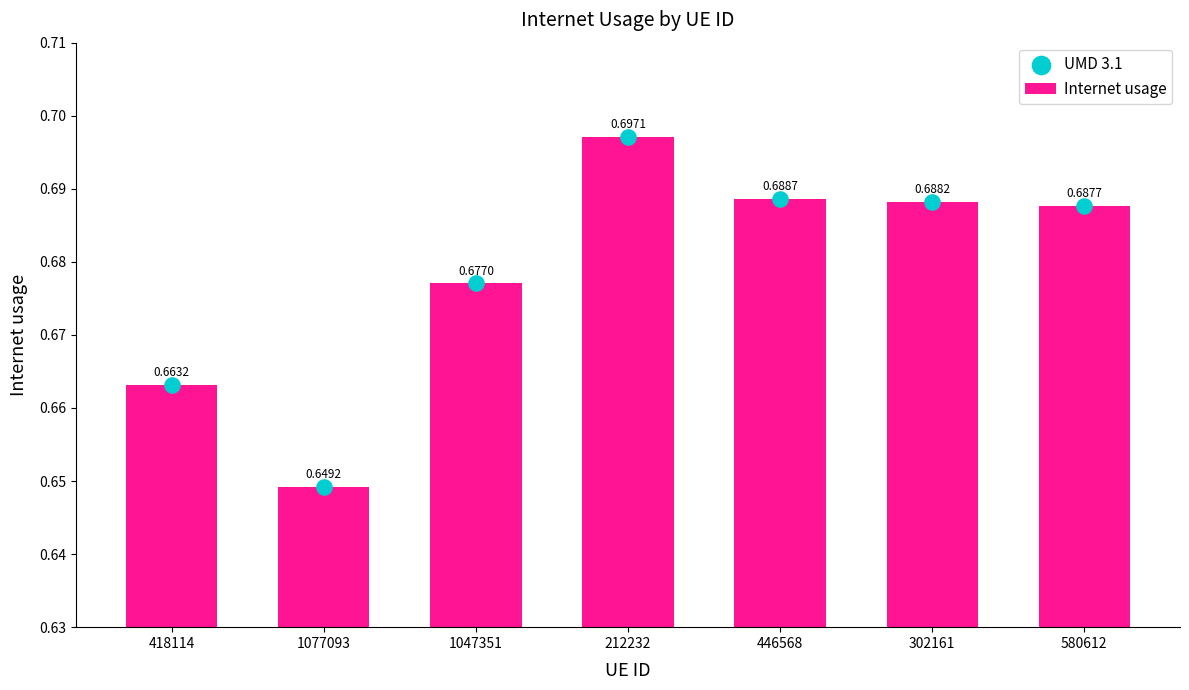

At how many categories does at least one series exceed 0?

7